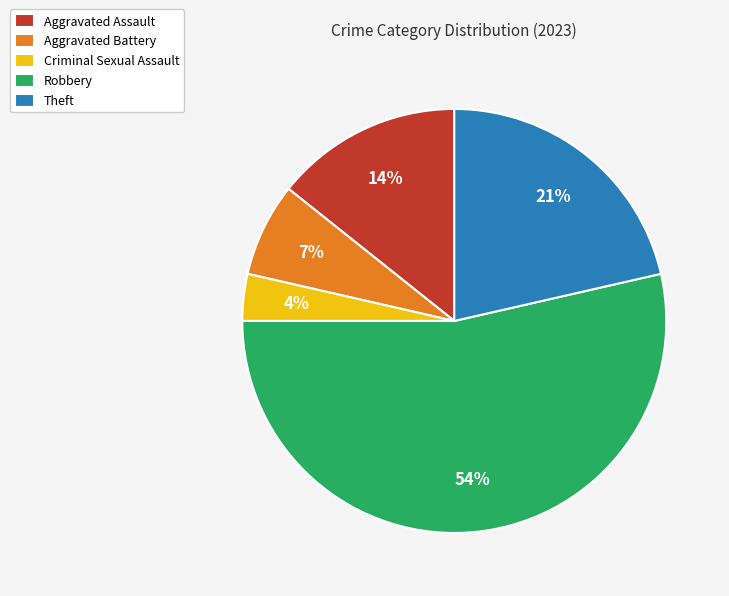

What is the ratio of the value at Aggravated Assault to the value at Theft?

0.7